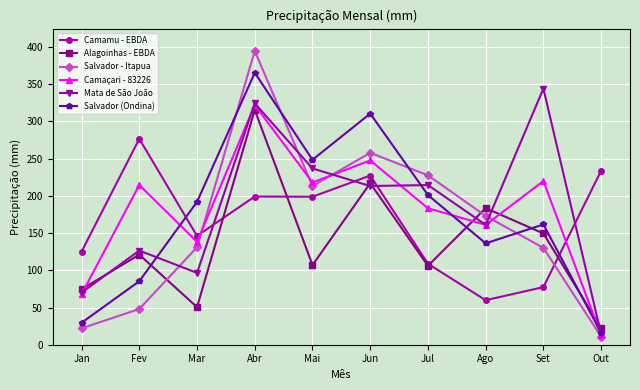

What is the label of the 6th point from the left?

Jun